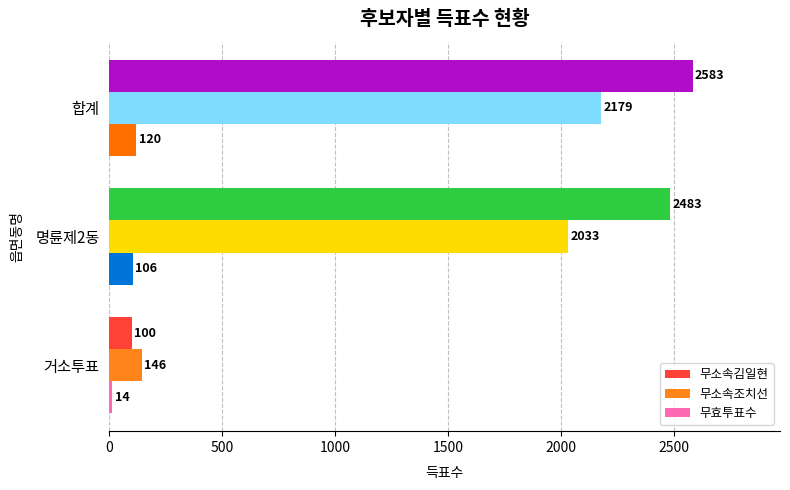

List the series in order of their peak value, lowest first.

무효투표수, 무소속조치선, 무소속김일현